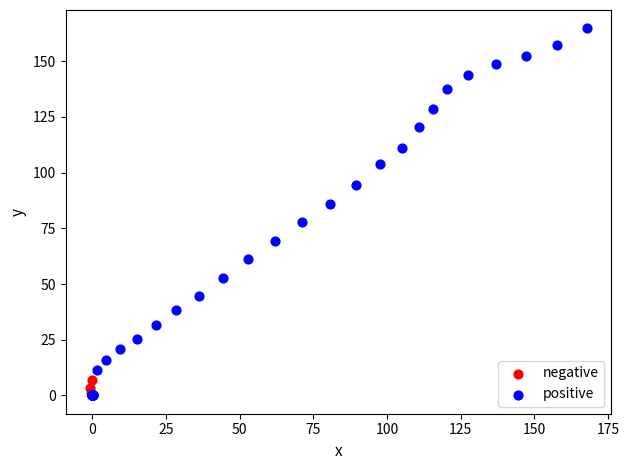

Which series reaches the maximum Y coordinate?

positive